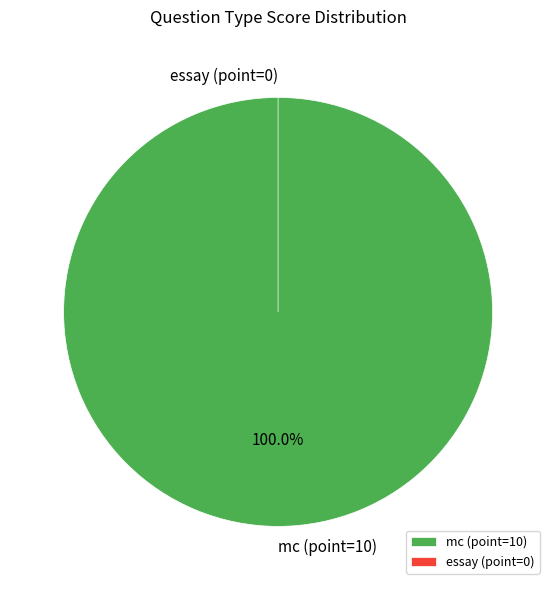

What is the change in value from mc (point=10) to essay (point=0)?

-10